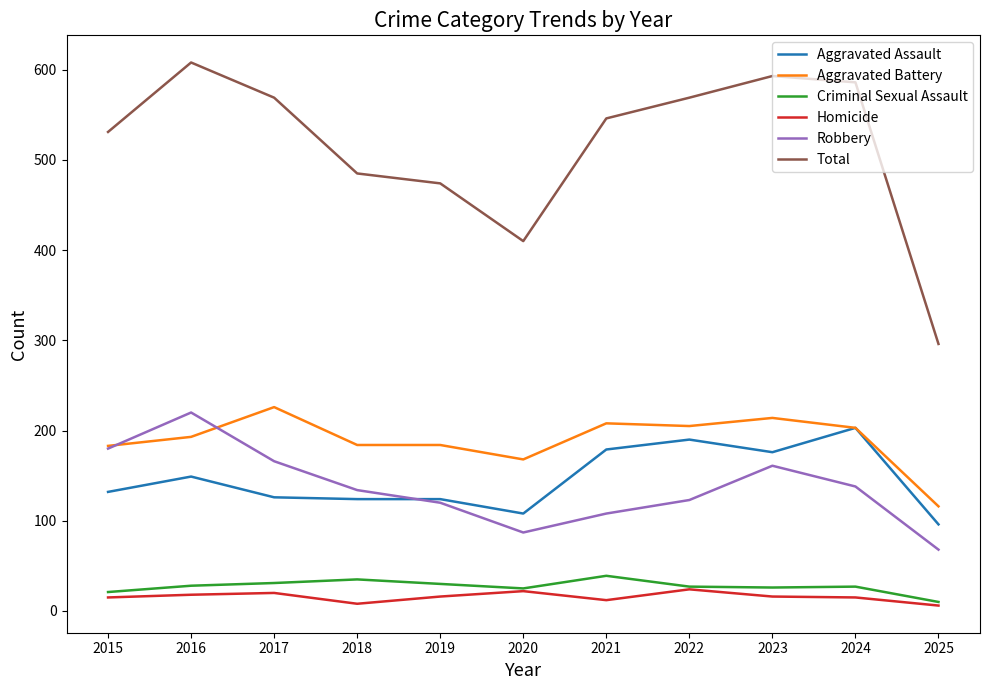

What is the spread (max minus min) of values at 2019?

458